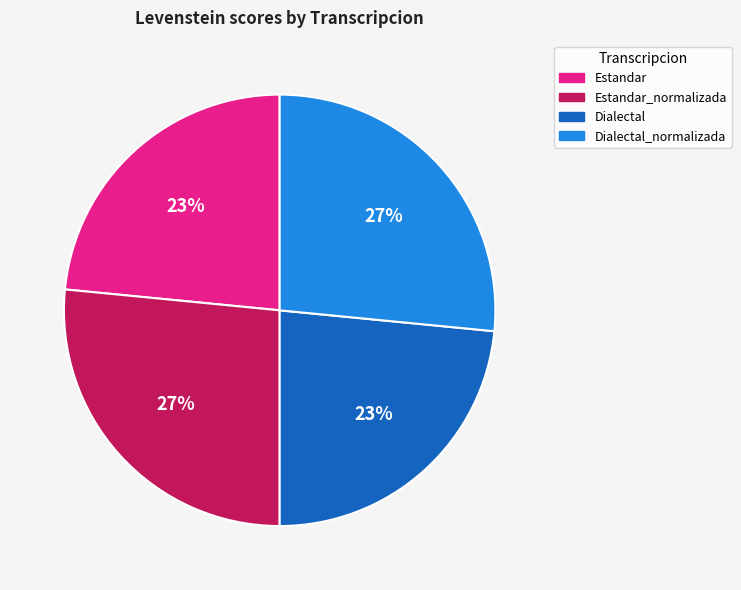

How many segments does this pie chart have?

4